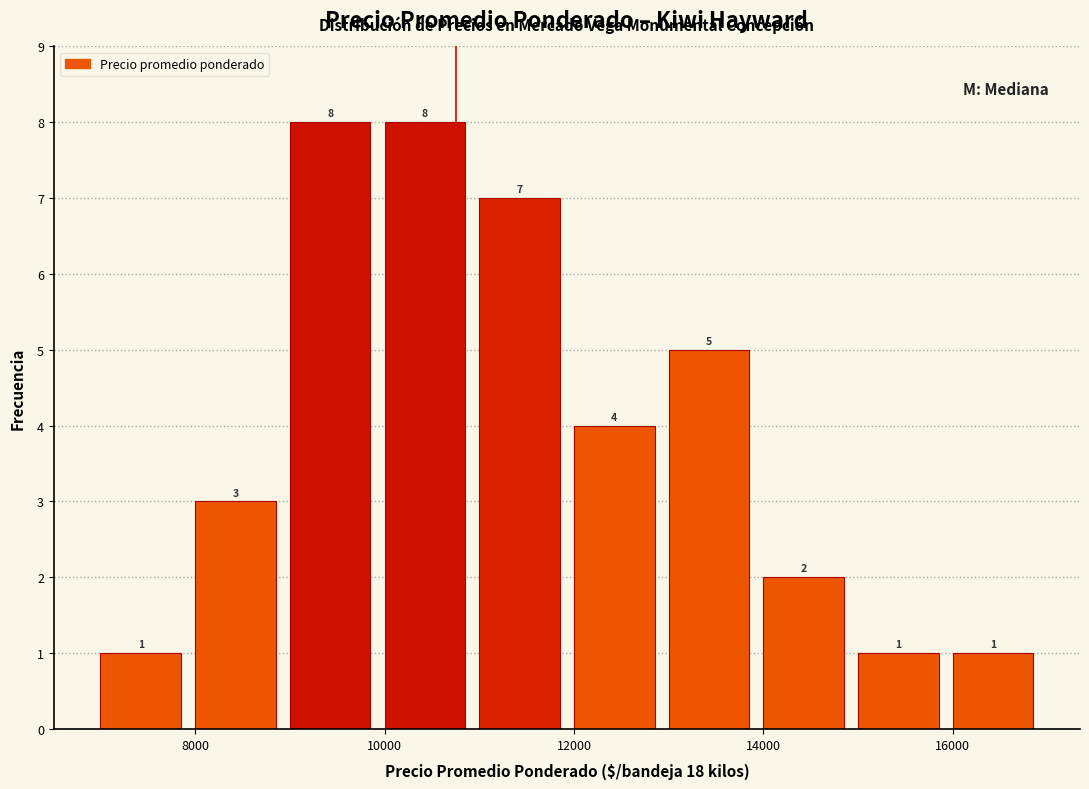

Reading left to right, transcribe this chart: for each bar, give the range it covers on the x-axis and its height.

7000 to 8000: 1
8000 to 9000: 3
9000 to 10000: 8
10000 to 11000: 8
11000 to 12000: 7
12000 to 13000: 4
13000 to 14000: 5
14000 to 15000: 2
15000 to 16000: 1
16000 to 17000: 1